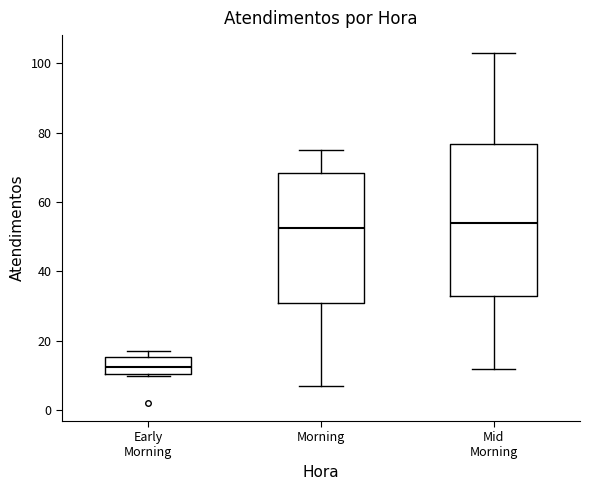

Reading left to right, read every box against the y-axis: the position of its median line, the range the box covers, and the ends of its whiskers. The values are not printed on the chart, so give them approximately, as read against the axis.

Early Morning: median 12, box 10 to 16, whiskers 10 to 18
Morning: median 52, box 32 to 68, whiskers 8 to 76
Mid Morning: median 54, box 34 to 76, whiskers 12 to 104